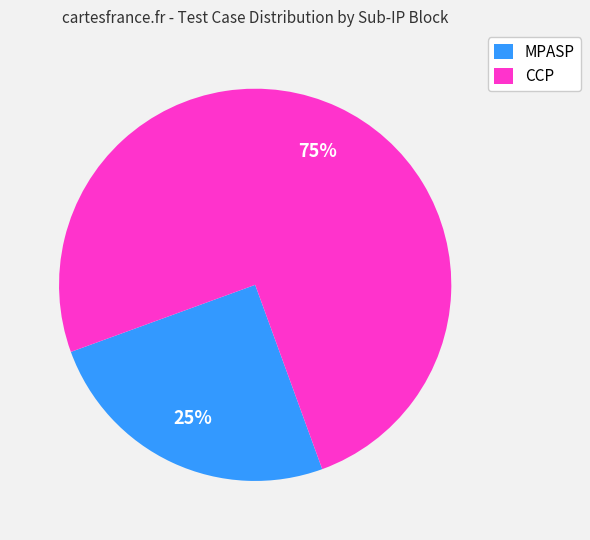

Is there any slice that represents more than half of the pie?

Yes